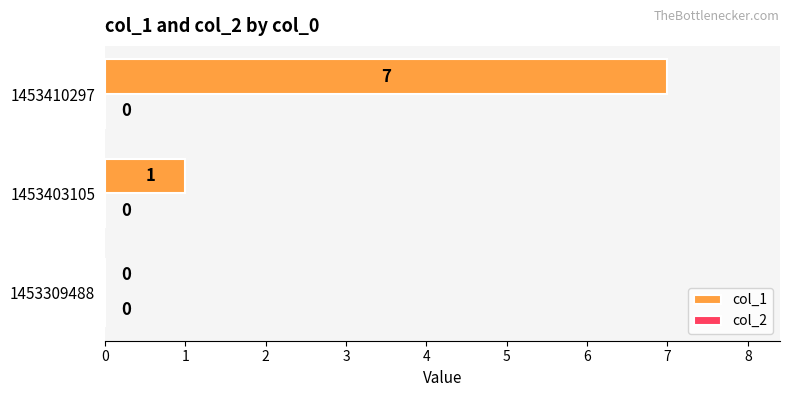

Reading bottom to top, list all the values displayed in this chart.

1453309488=0	1453403105=1	1453410297=7